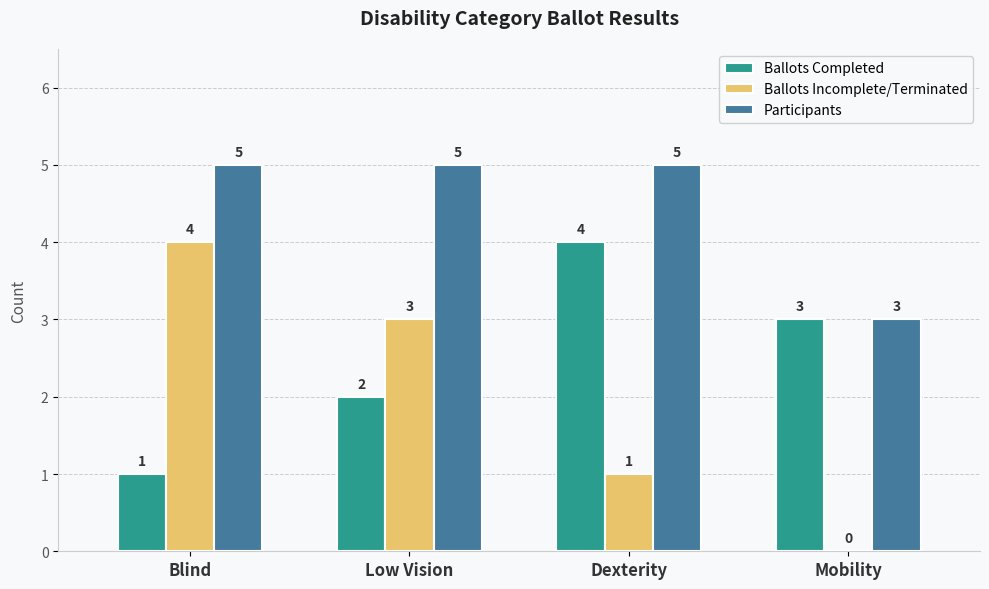

What is the maximum value shown in the chart?

5